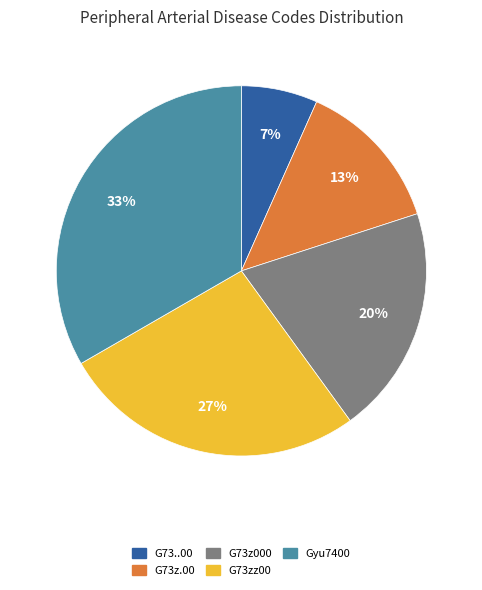

Does G73z.00 account for over 50% of the chart?

No